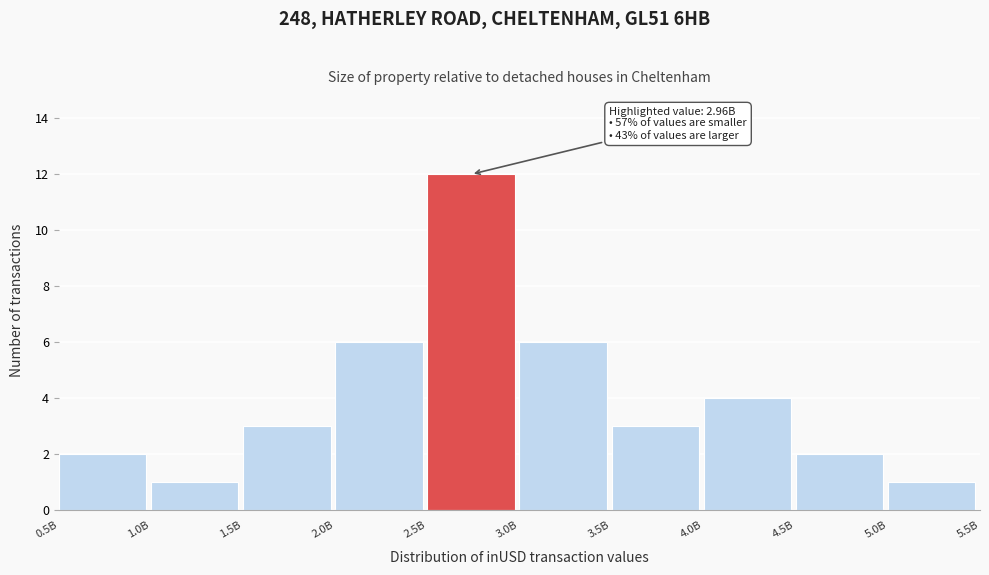

Reading left to right, extract all data points from this chart.

2	1	3	6	12	6	3	4	2	1